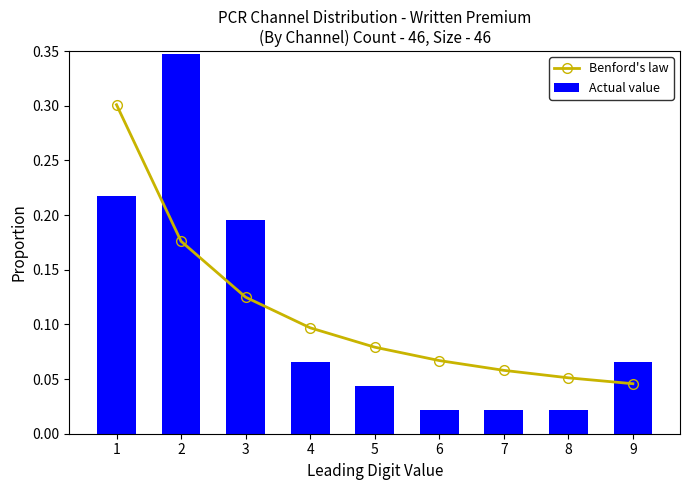

What is the sum of all Benford's law values?

1.0